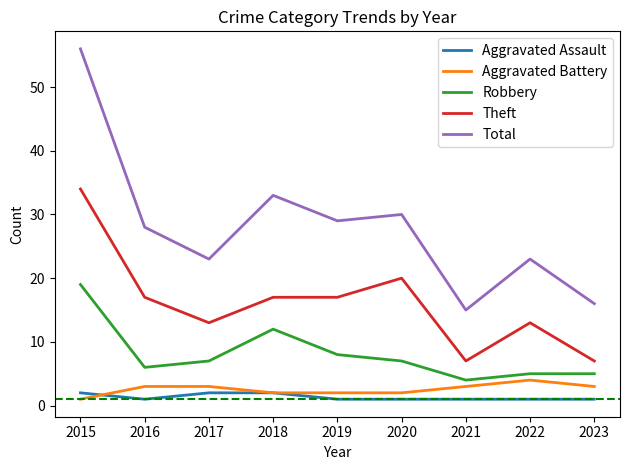

What is the difference between the Theft values at 2021 and 2019?

10